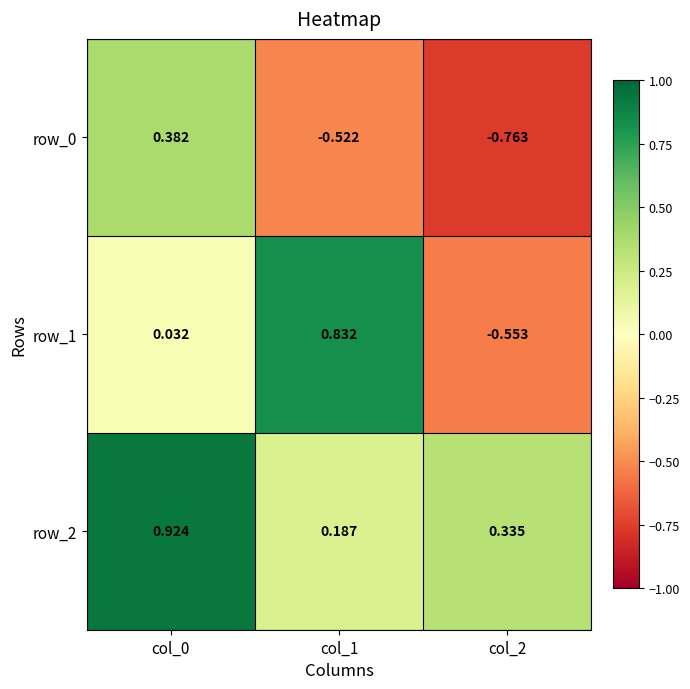

True or false: row_1 has a value of -0.4 at col_2.

False